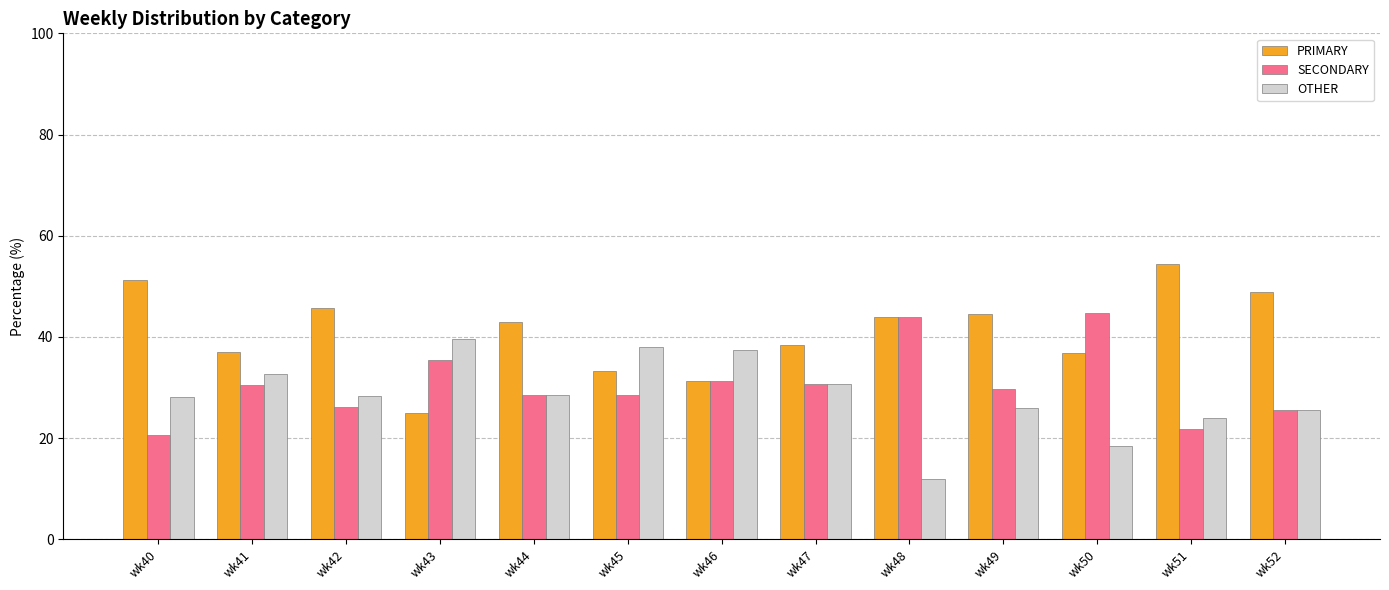

At which label does PRIMARY first exceed 42?

wk40